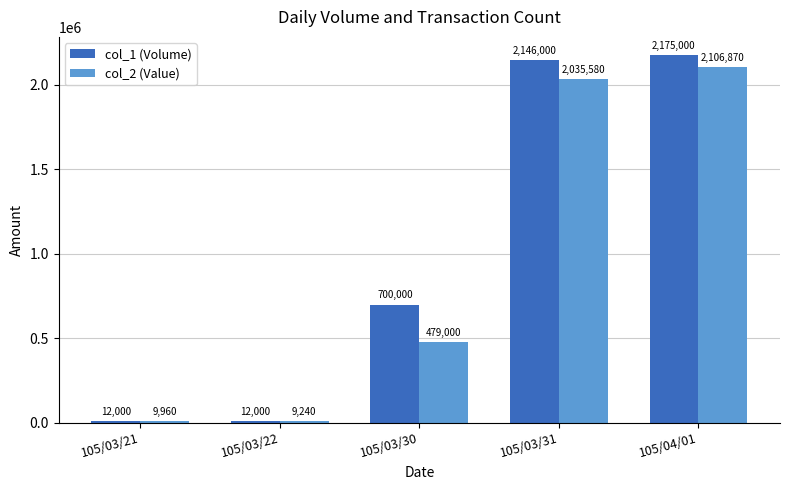

Reading left to right, list all the values displayed in this chart.

col_1 (Volume): 105/03/21=12000	105/03/22=12000	105/03/30=700000	105/03/31=2146000	105/04/01=2175000
col_2 (Value): 105/03/21=9960	105/03/22=9240	105/03/30=479000	105/03/31=2035580	105/04/01=2106870